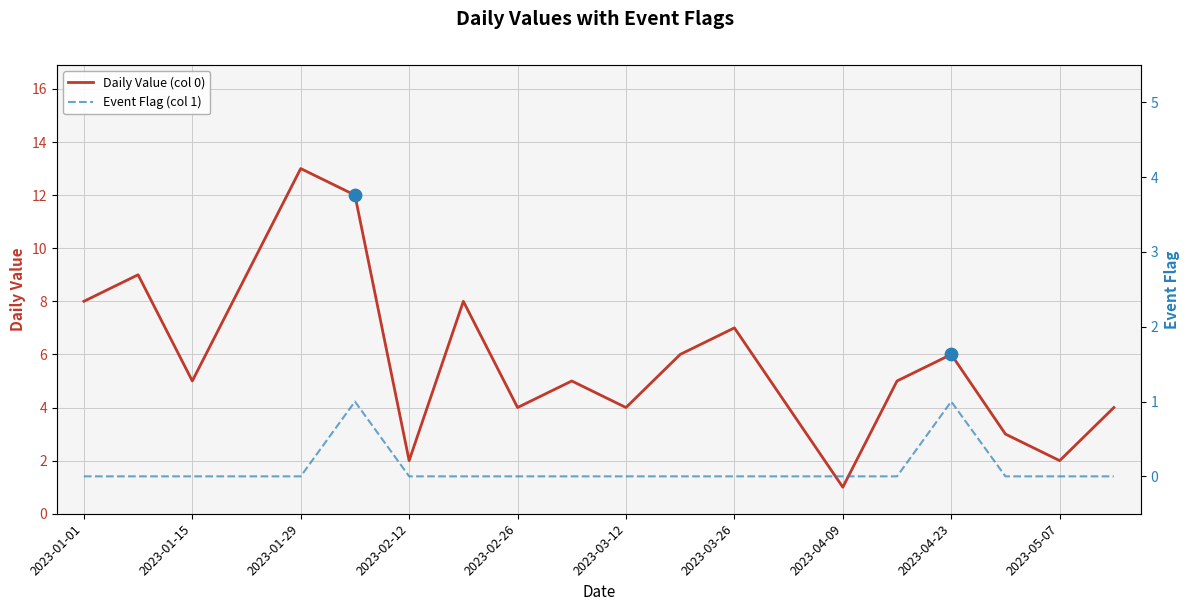

Is the value of Daily Value (col 0) at 2023-01-15 greater than the value of Event Flag (col 1) at 2023-01-29?

Yes